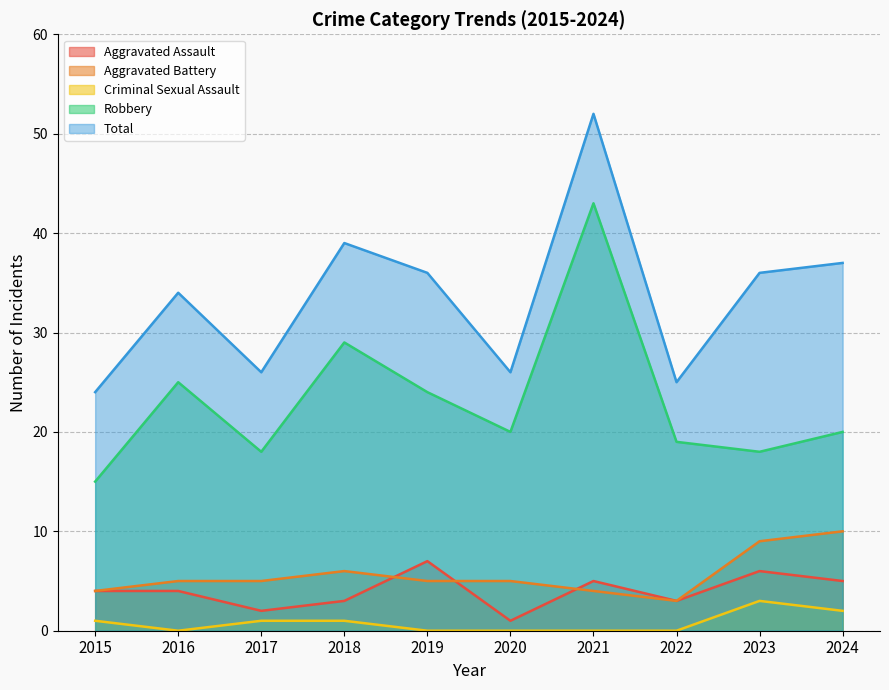

Is it true that Total equals 36 at 2019?

True